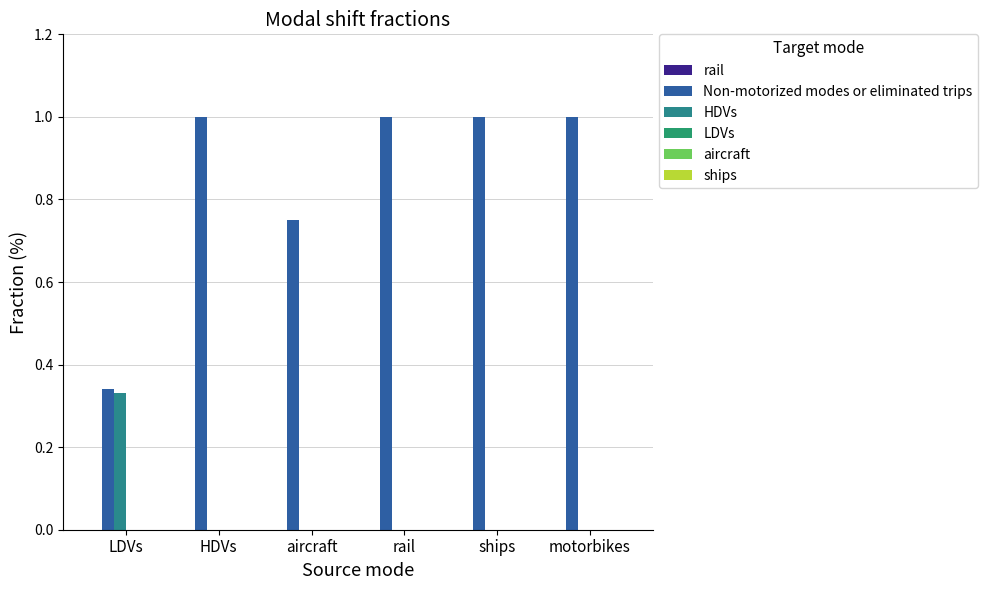

Are the bars horizontal?

No